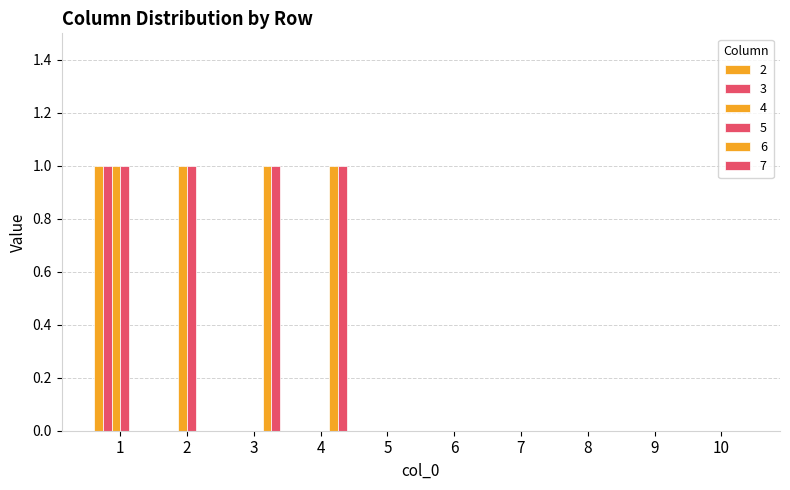

Are the bars grouped side by side (vs. stacked)?

Yes